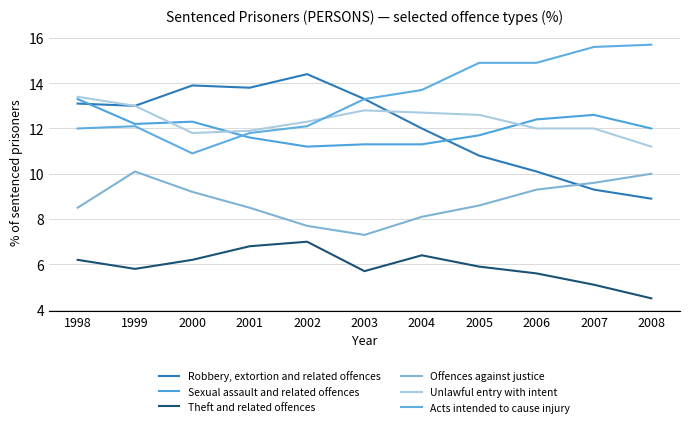

What is the value of the Theft and related offences point at the 1st from the left?

6.2